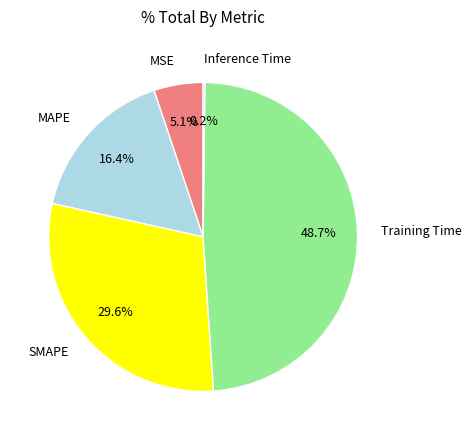

True or false: MAPE accounts for 4% of the total.

False